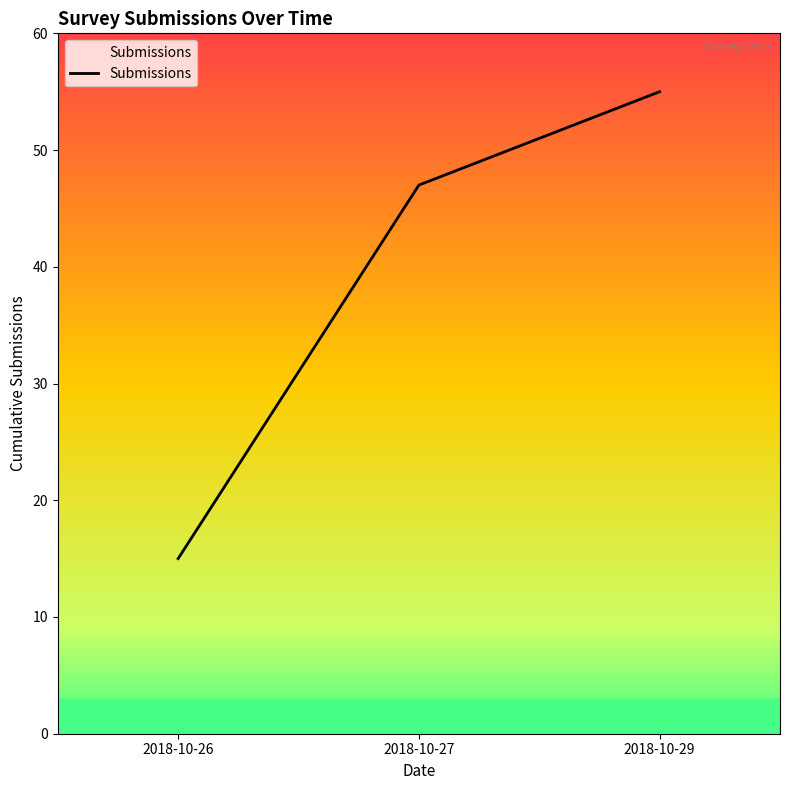

Is it true that the value at 2018-10-26 is 15?

True